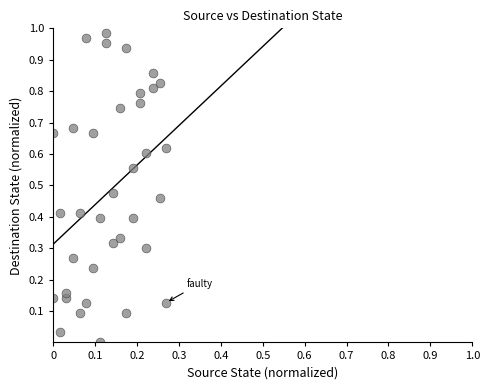

Count the number of points in this scatter plot.

36